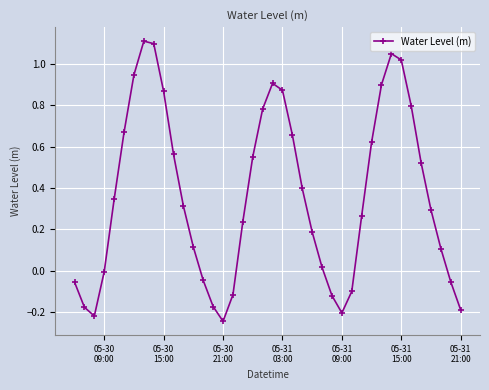

What is the sum of all values?

14.5